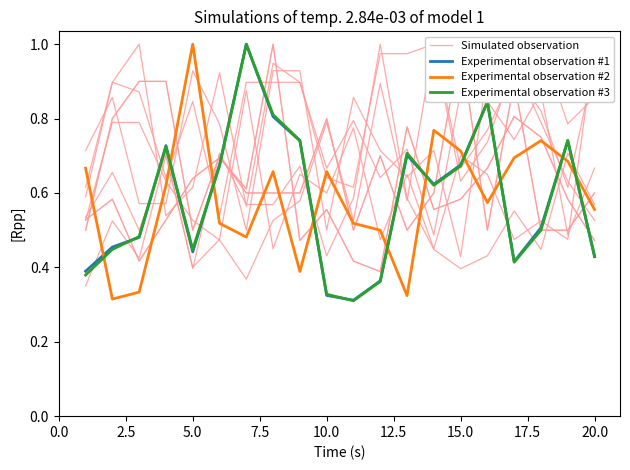

The Experimental observation #2 series shows 0.9 at 20.0. True or false?

False